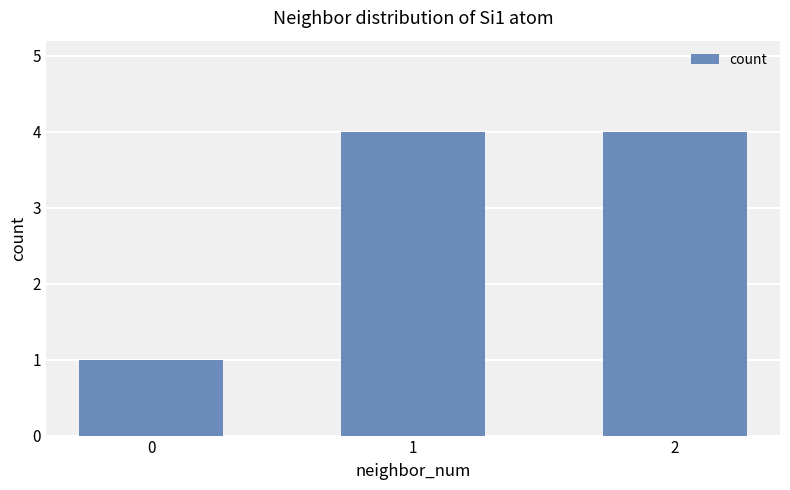

What is the sum of all values?

9